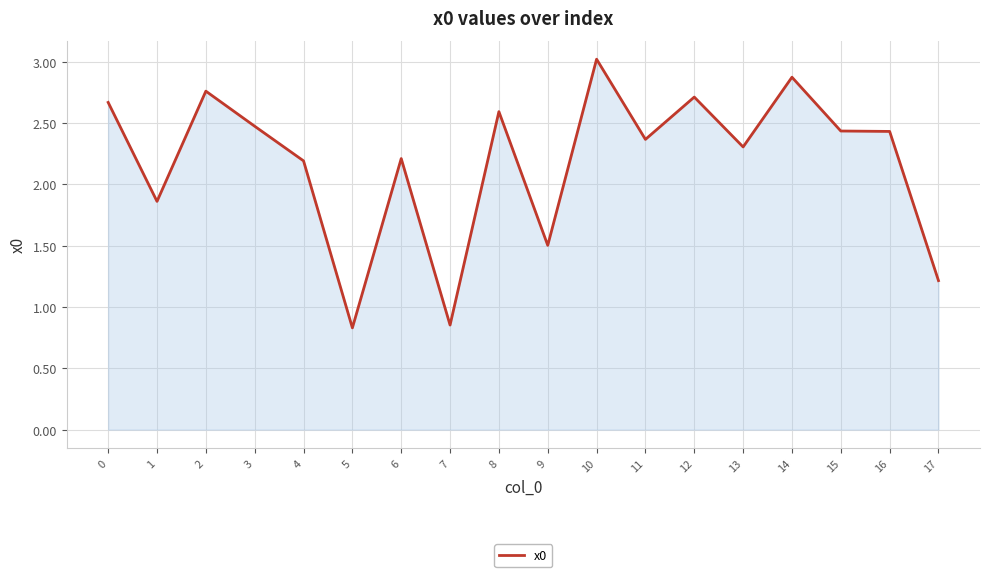

Is it true that the value at 6 is 2.2?

True